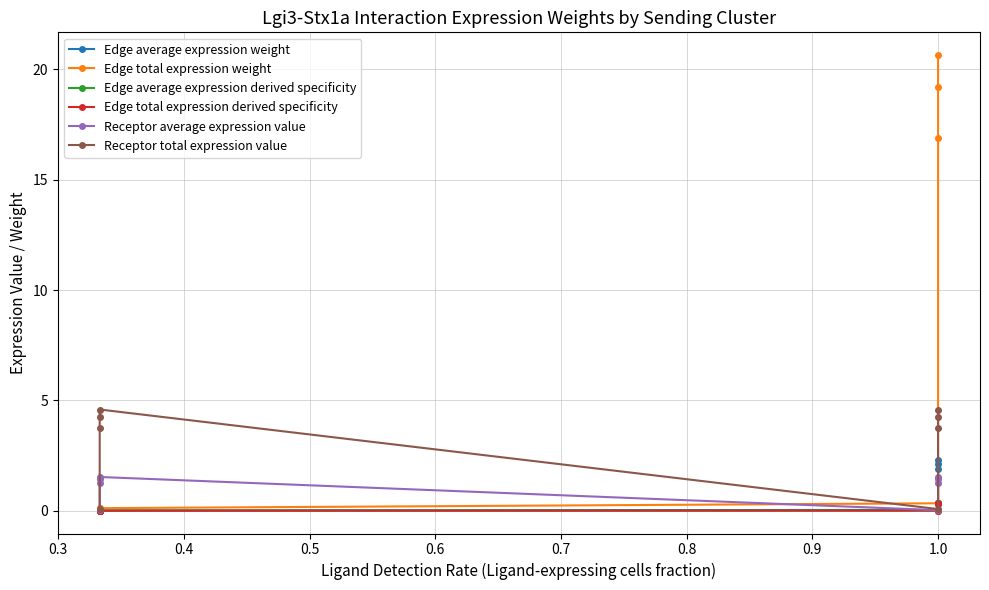

What is the average value of the Receptor total expression value series?

3.2